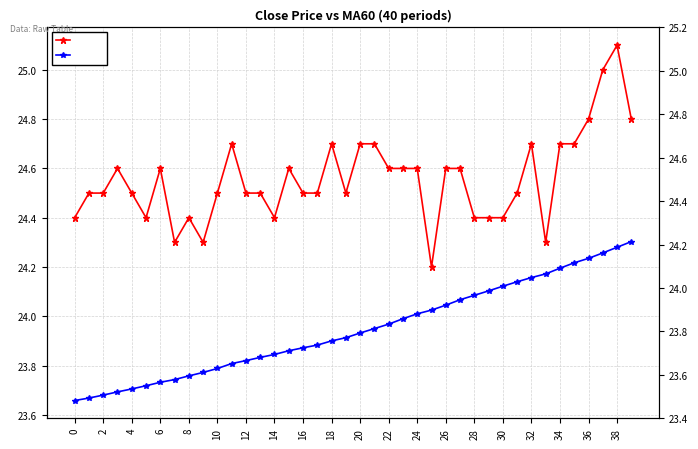

True or false: close and MA60 cross at least once.

False